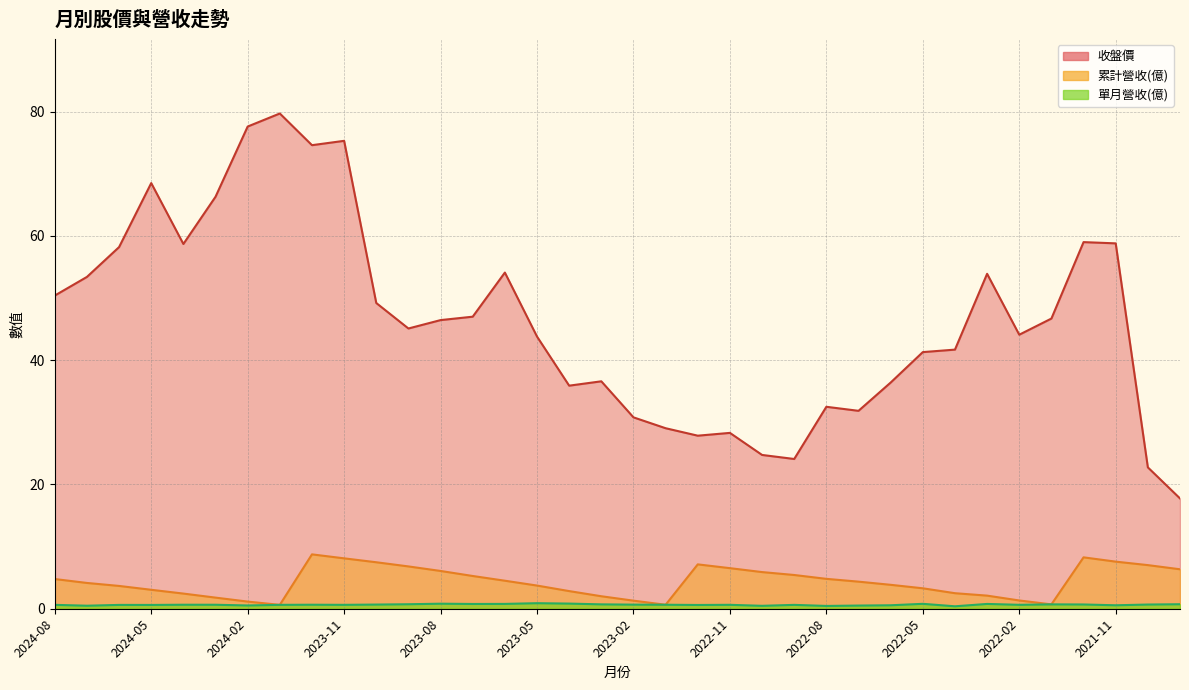

Which series changed the most between 2023-03 and 2021-11?

收盤價